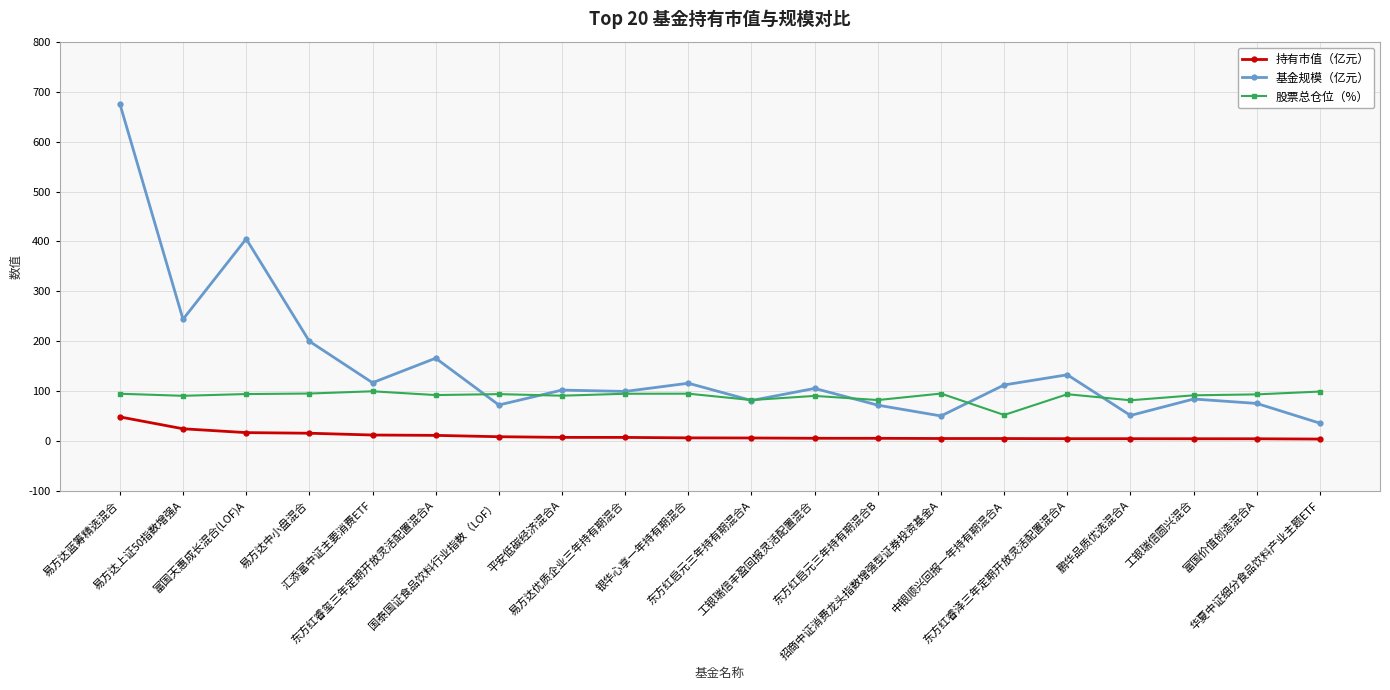

At how many categories does at least one series exceed 224?

3